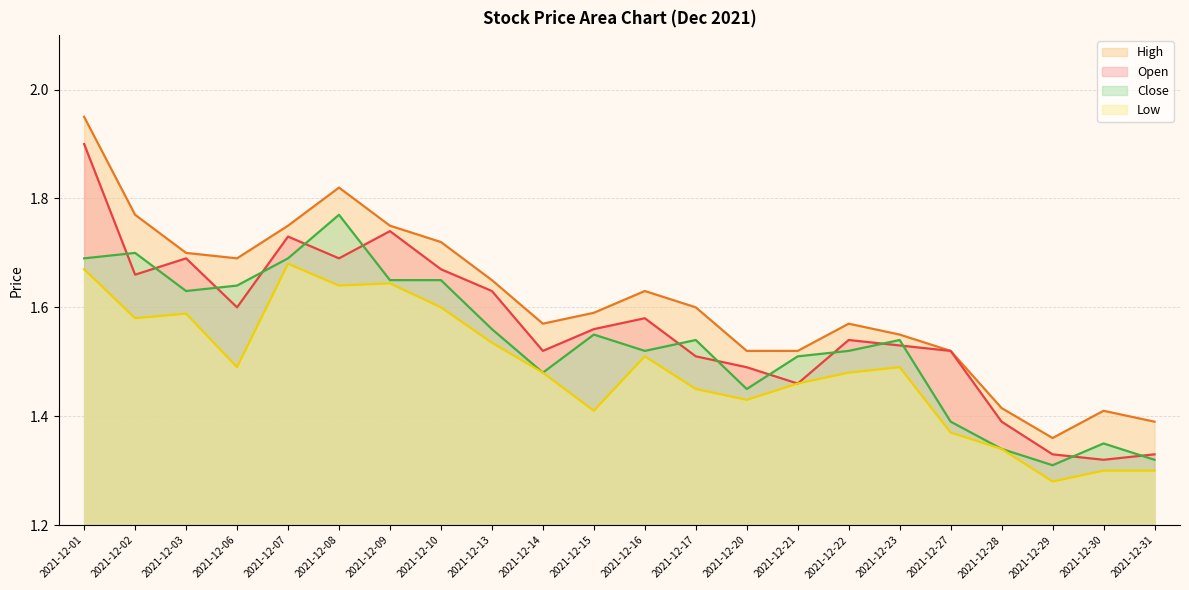

Does the chart display data point markers on the line(s)?

No